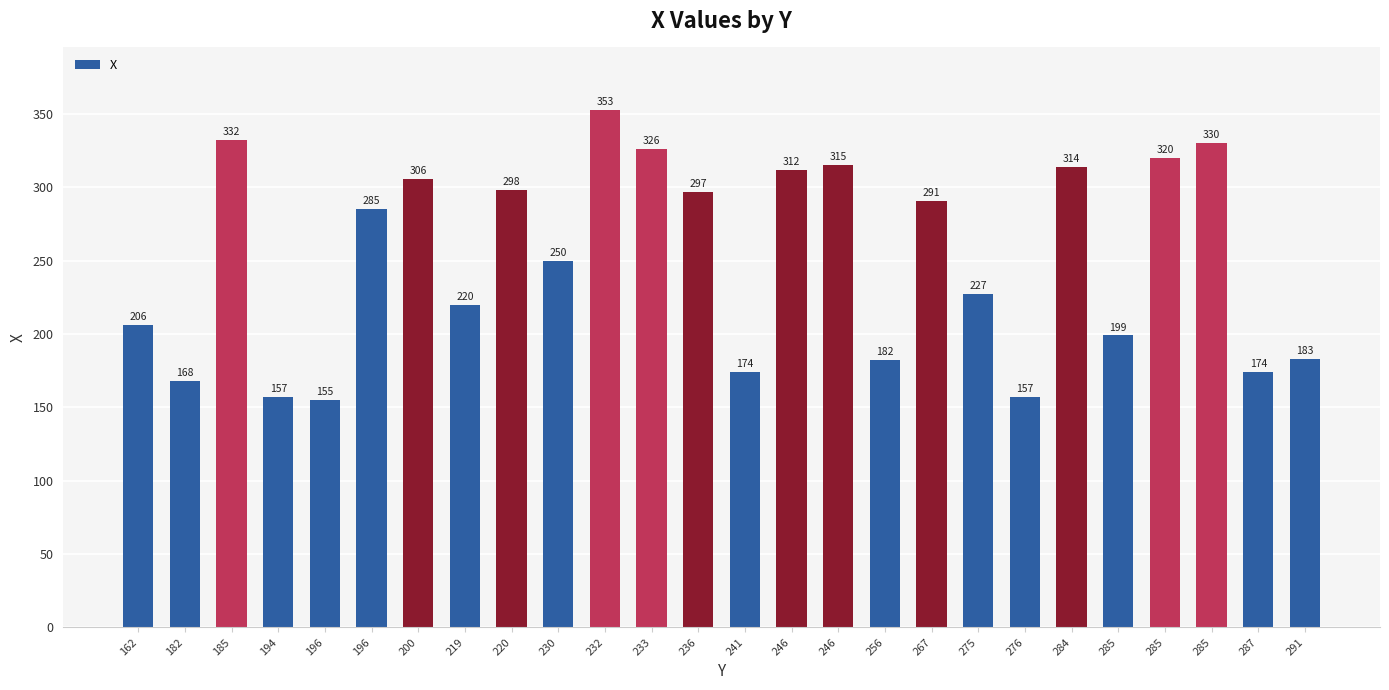

Are the bars horizontal?

No